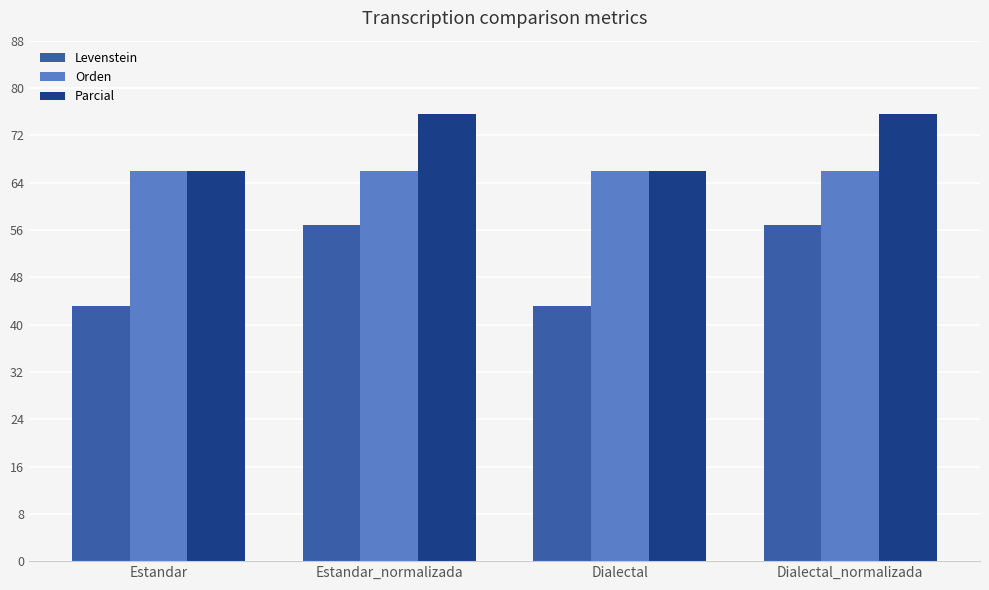

What is the maximum value for Levenstein?

56.9